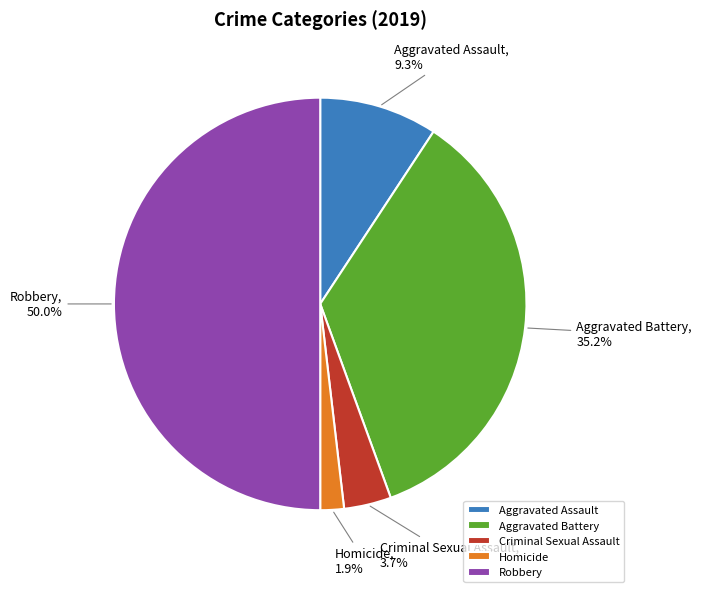

Between Robbery and Aggravated Battery, which is larger?

Robbery